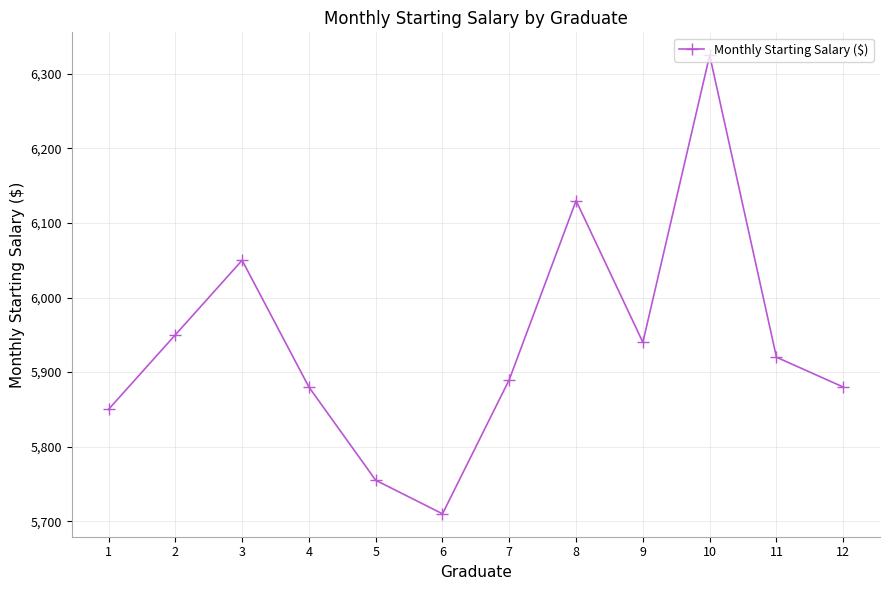

Which has a higher value, 5 or 12?

12